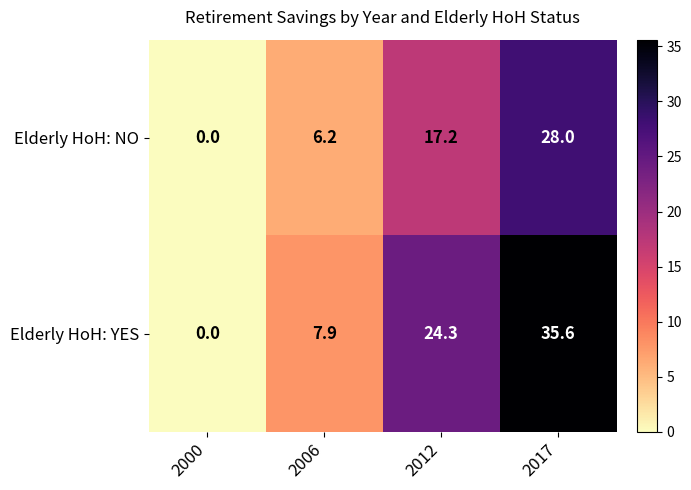

At 2006, list the series in order from largest to smallest.

Elderly HoH: YES, Elderly HoH: NO